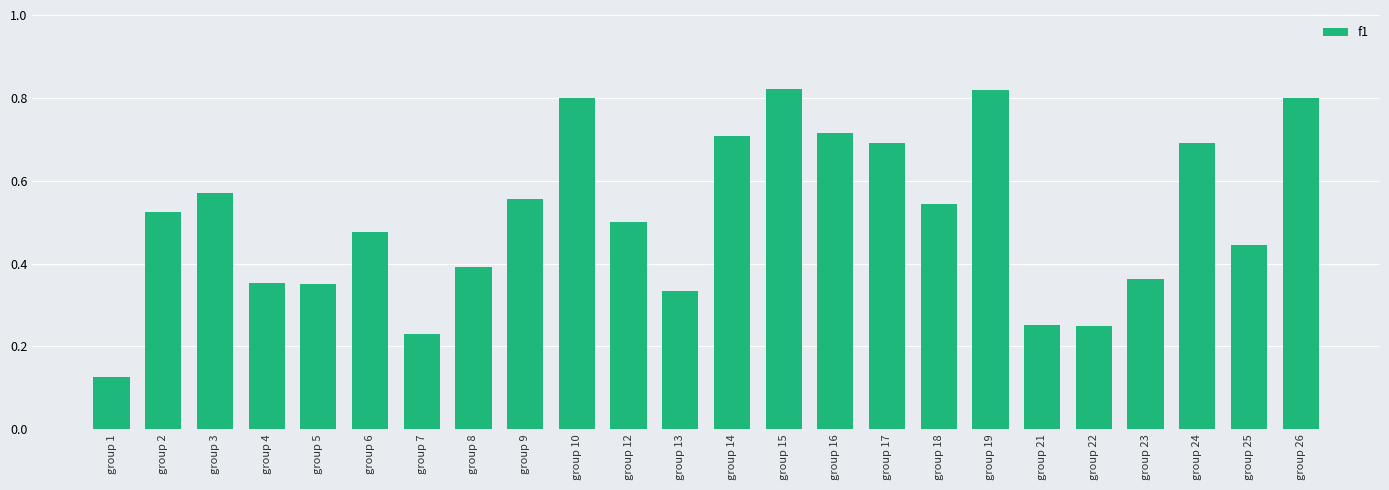

Is it true that the value at group 8 is 0.4?

True